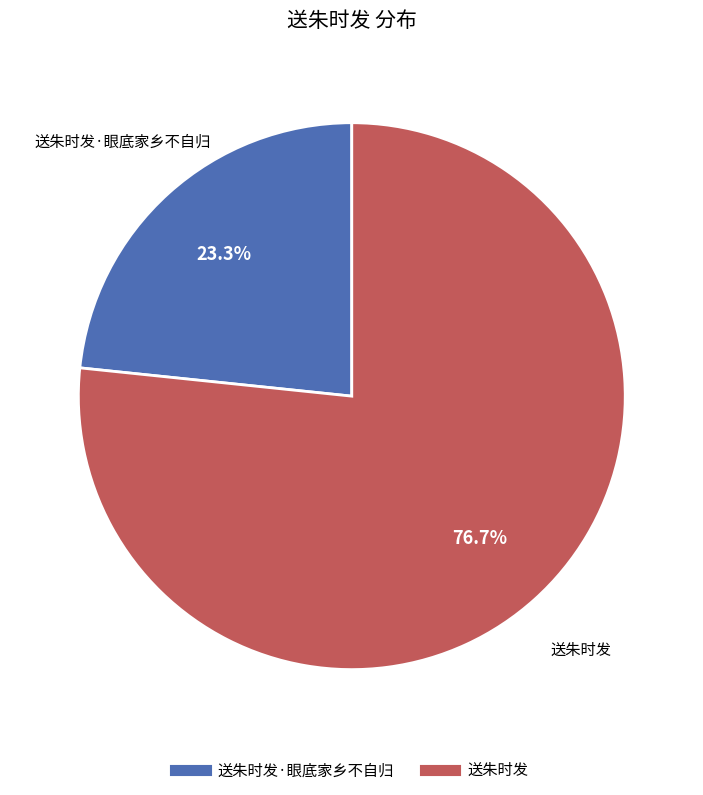

Is there any slice that represents more than half of the pie?

Yes